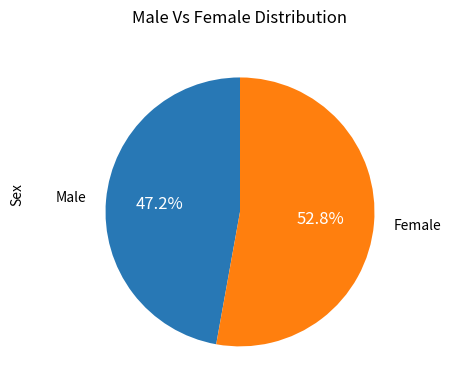

Which slice represents more than half of the pie?

Female